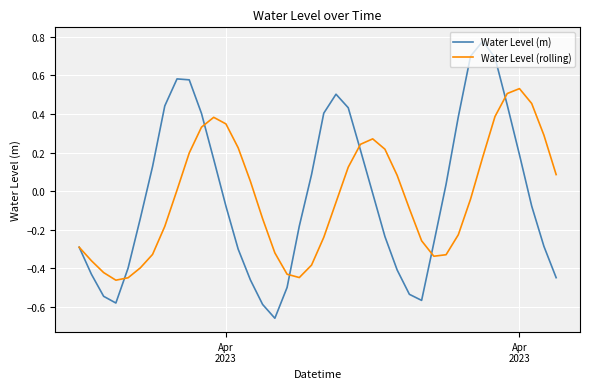

Which series has the largest range (max minus min)?

Water Level (m)